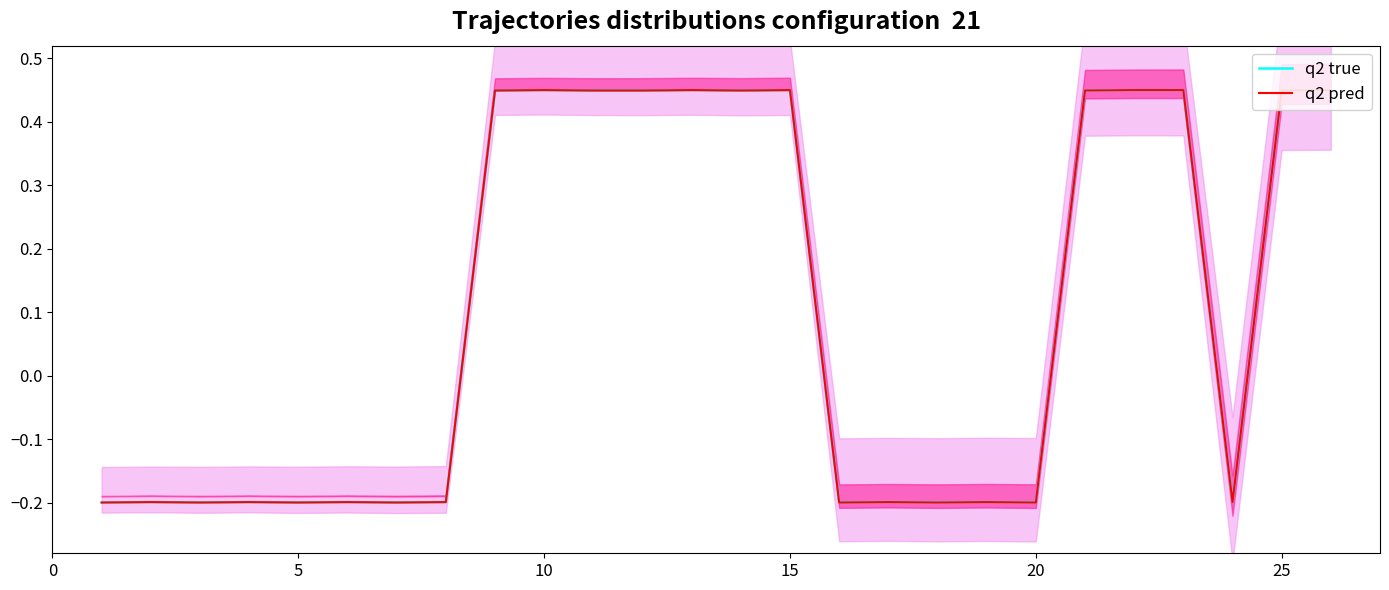

Which series has the widest spread of values?

q2 true